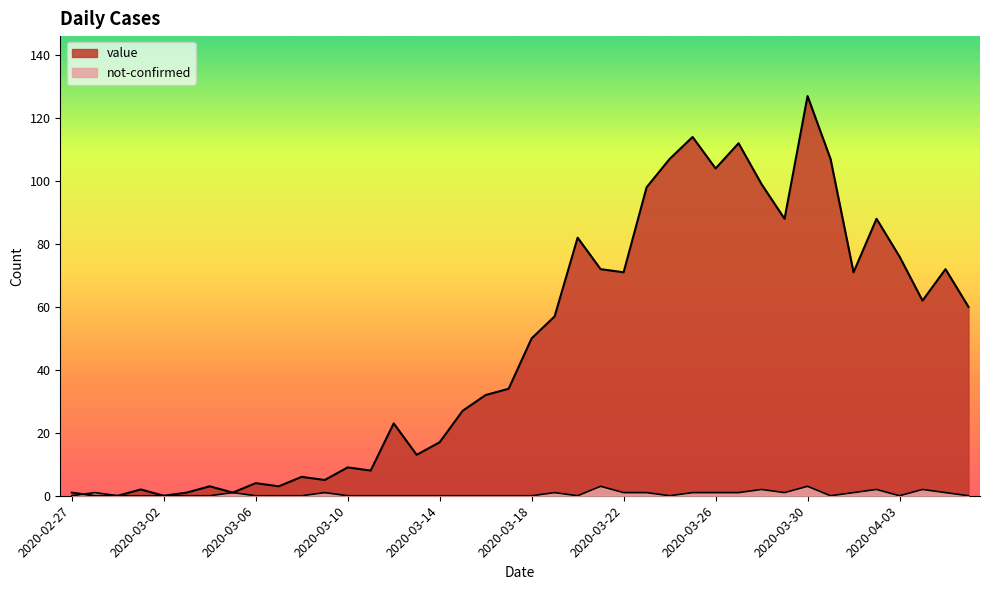

The value series shows 33 at 2020-03-19. True or false?

False